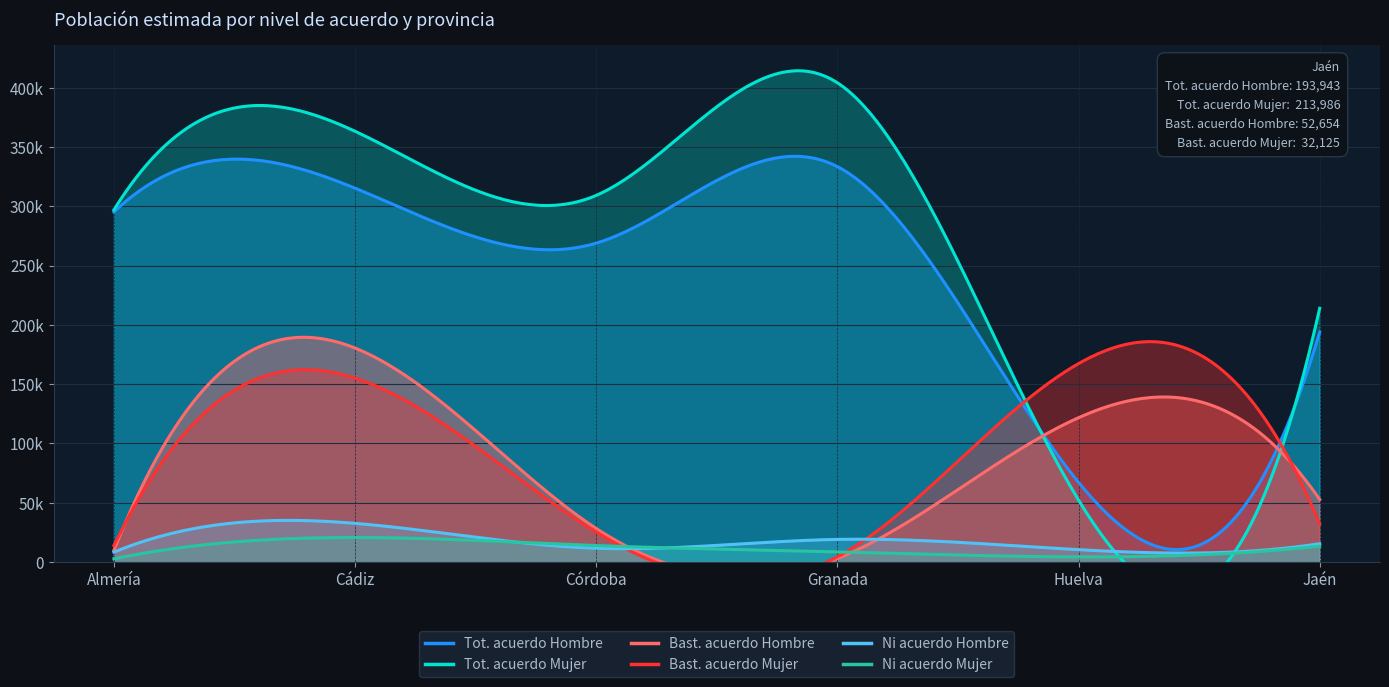

How many data points in Totalmente de acuerdo (Mujer) are above 296925?

3